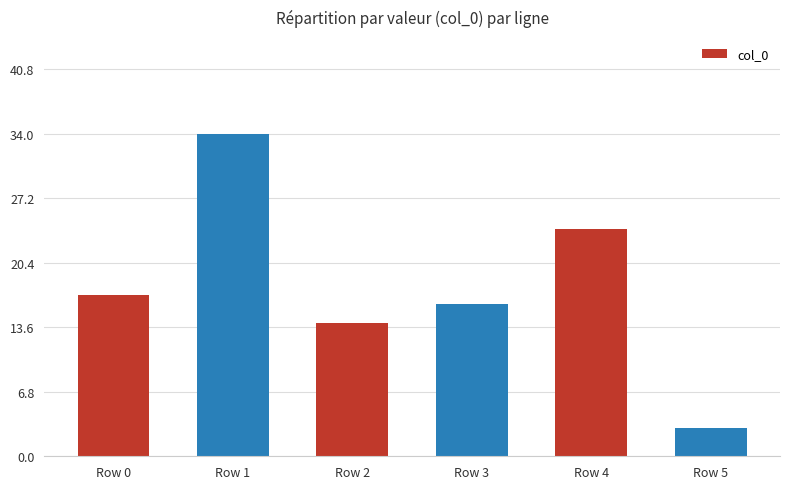

What is the difference between the maximum and second lowest values?

20